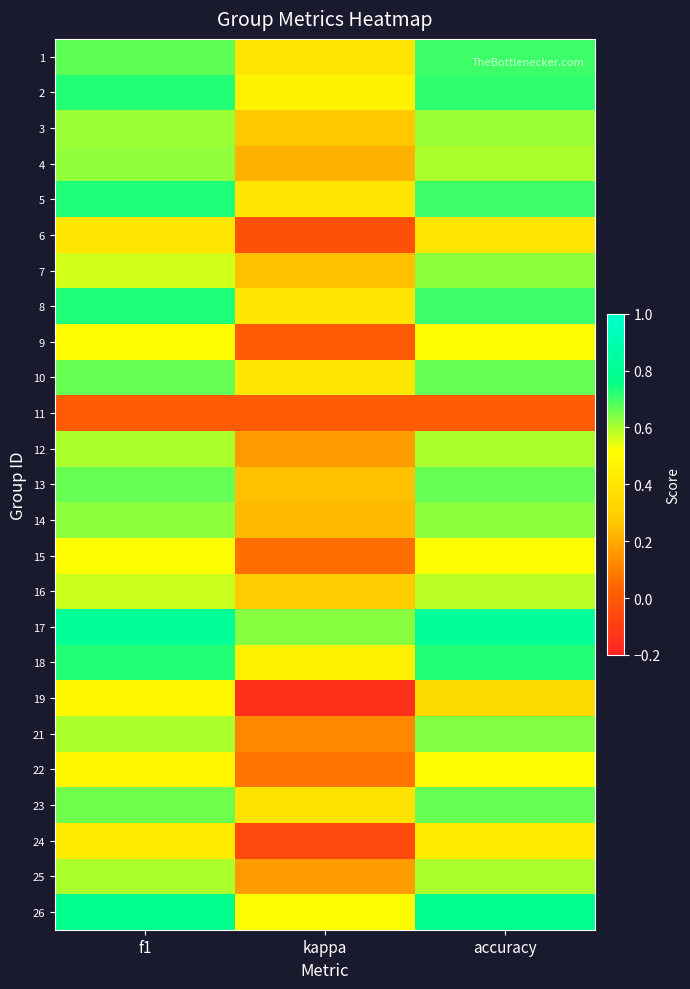

Which label corresponds to the smallest value in the chart?

kappa